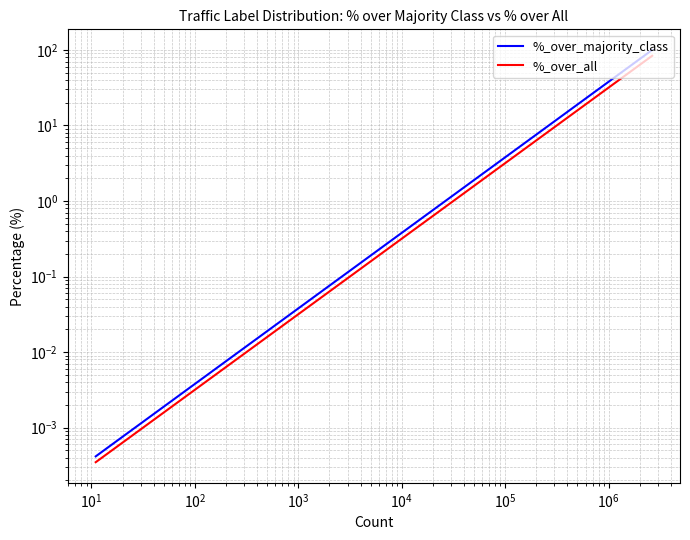

The %_over_majority_class series shows 0.0 at $\mathdefault{10^{8}}$. True or false?

False